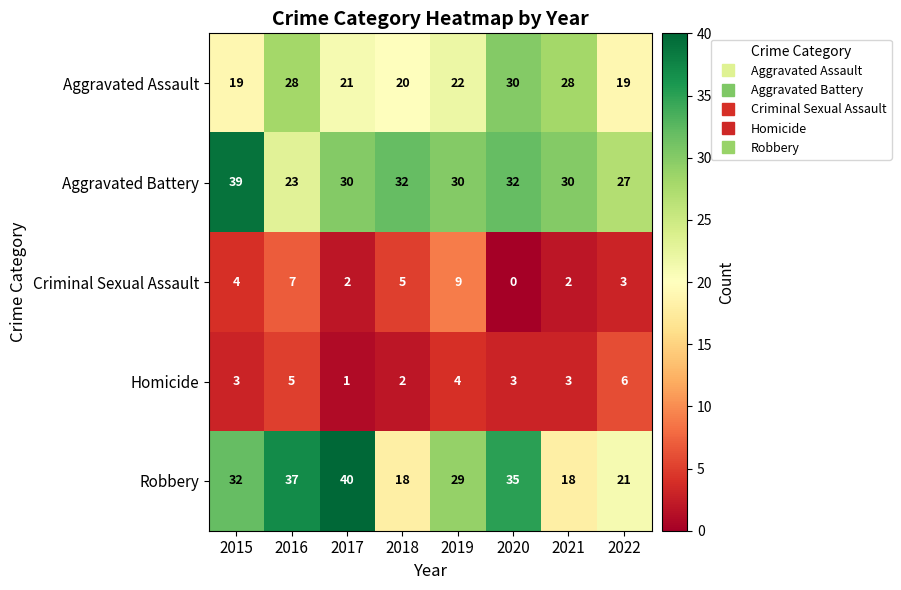

The Aggravated Battery series shows 8 at 2021. True or false?

False